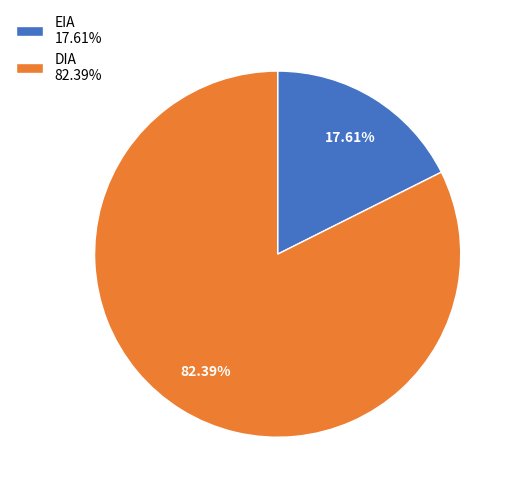

Does any single category account for the majority?

Yes